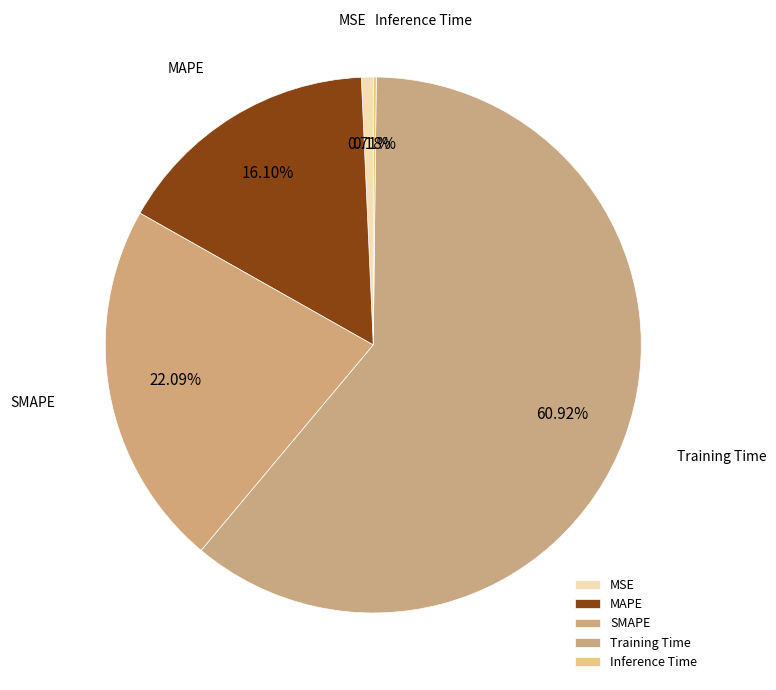

Combined, what portion of the pie is MAPE and Training Time?

77.0%